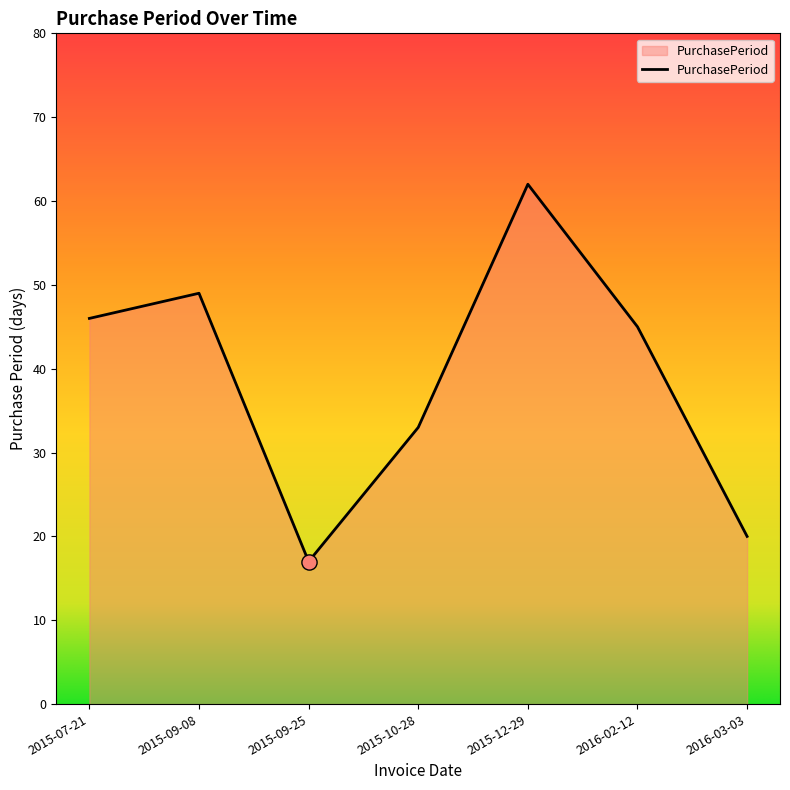

Which has a higher value, 2015-09-08 or 2016-03-03?

2015-09-08